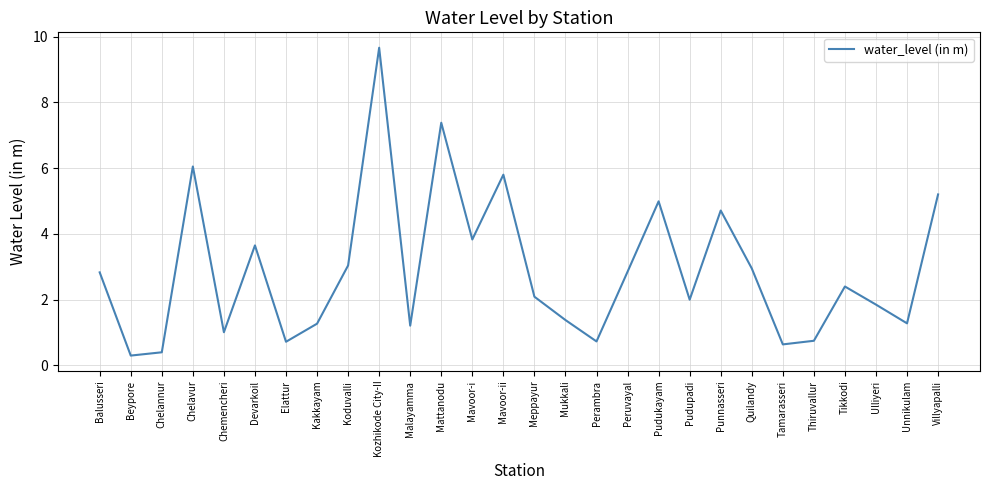

What position from the left is Chelavur?

4